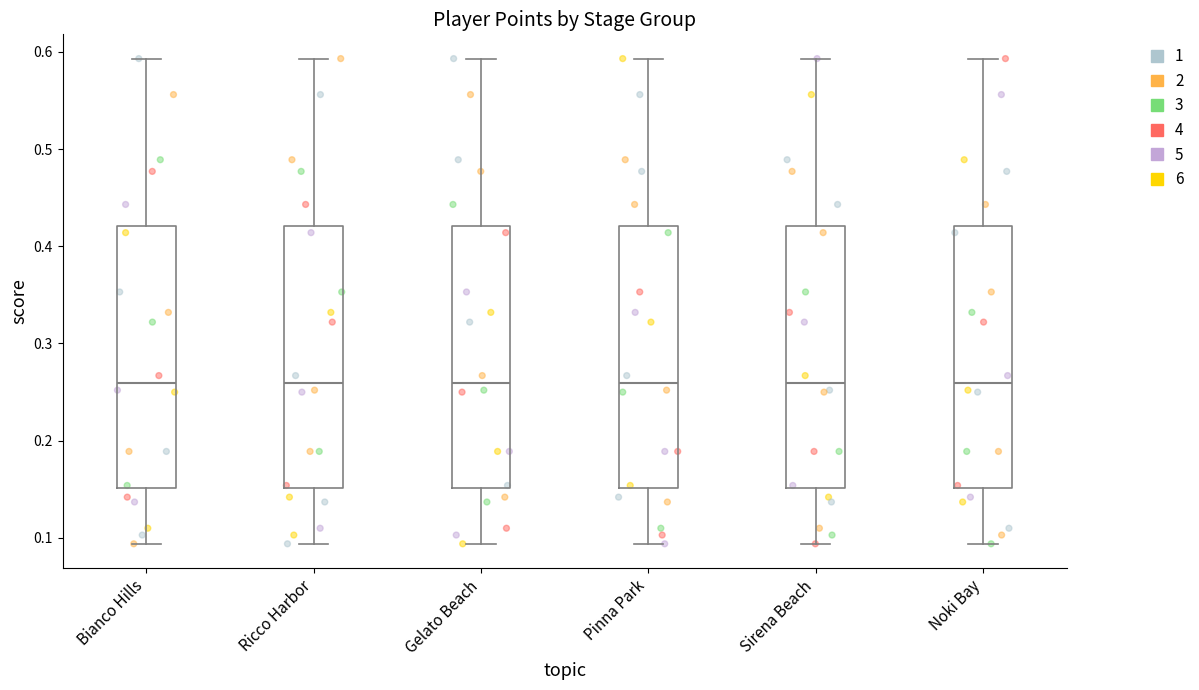

Reading left to right, transcribe this box plot: for each box, give where its median line is, the range the box spans, and where its two whiskers end, as read against the y-axis. The values are not printed on the chart, so give them approximately, as read against the axis.

Bianco Hills: median 0.26, box 0.15 to 0.42, whiskers 0.09 to 0.59
Ricco Harbor: median 0.26, box 0.15 to 0.42, whiskers 0.09 to 0.59
Gelato Beach: median 0.26, box 0.15 to 0.42, whiskers 0.09 to 0.59
Pinna Park: median 0.26, box 0.15 to 0.42, whiskers 0.09 to 0.59
Sirena Beach: median 0.26, box 0.15 to 0.42, whiskers 0.09 to 0.59
Noki Bay: median 0.26, box 0.15 to 0.42, whiskers 0.09 to 0.59